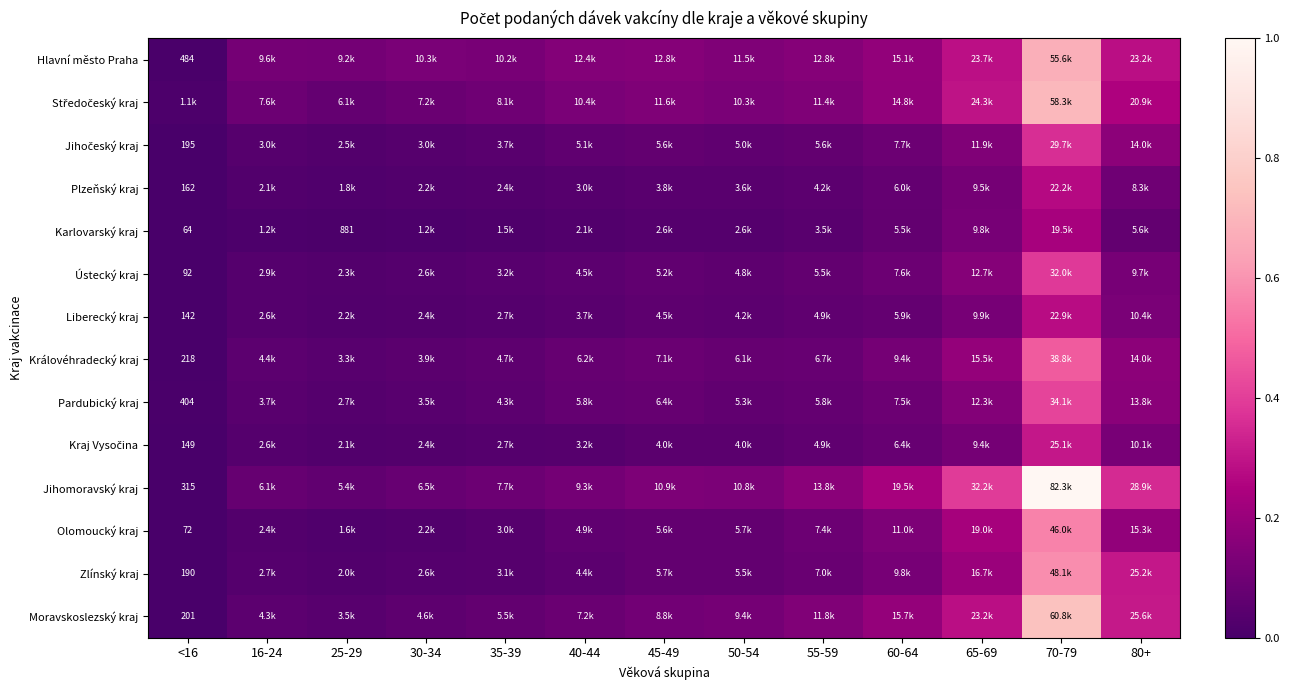

Is it true that Kraj Vysočina equals 0.0 at 35-39?

False